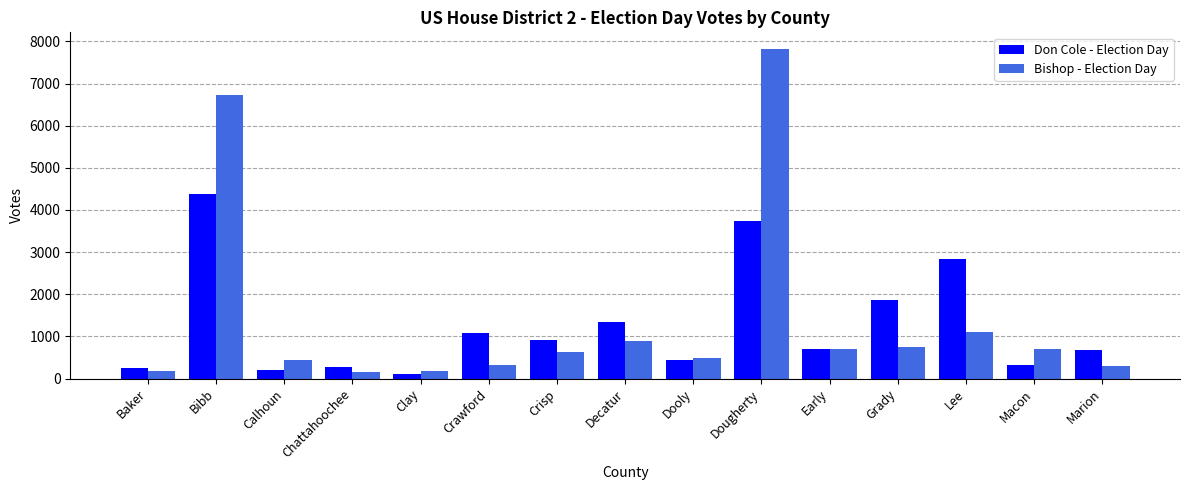

How many bars are there in total?

30